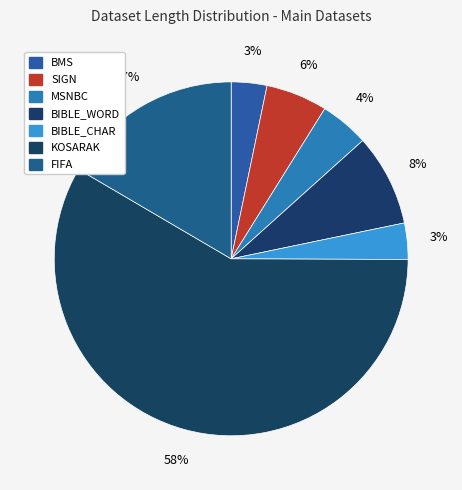

What is the total percentage of SIGN and FIFA?

22.2%